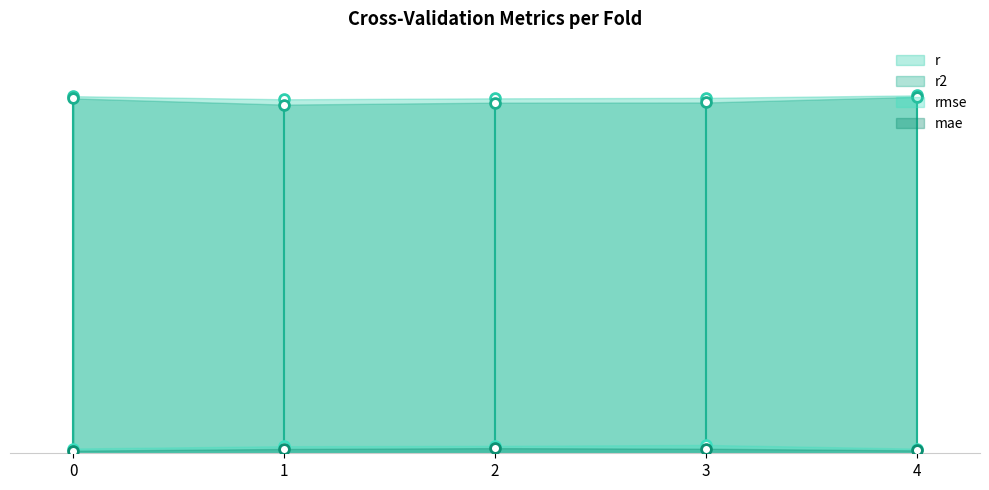

Which series contains the highest Y value?

r